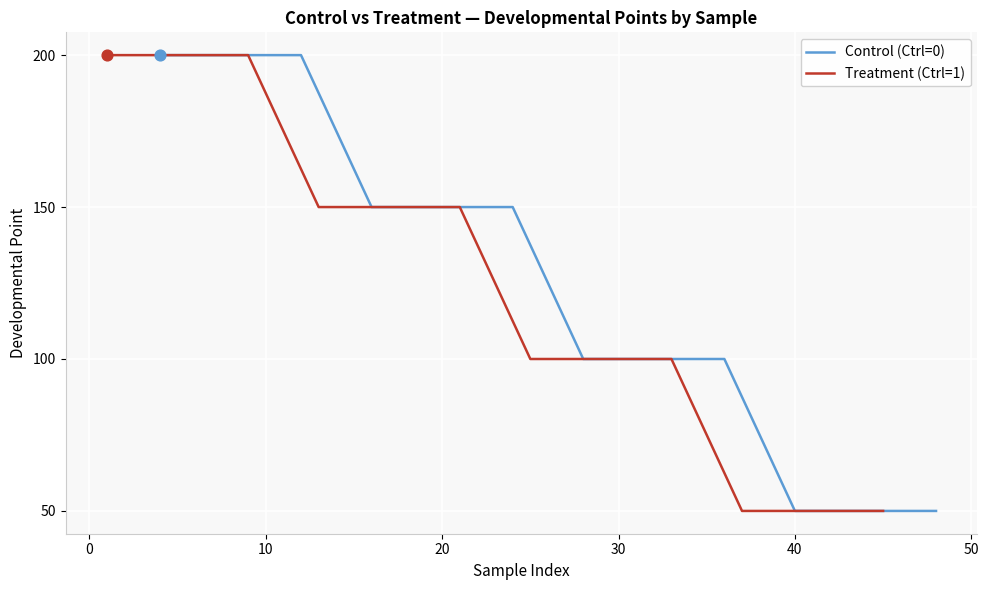

What is the minimum value for Control (Ctrl=0)?

50